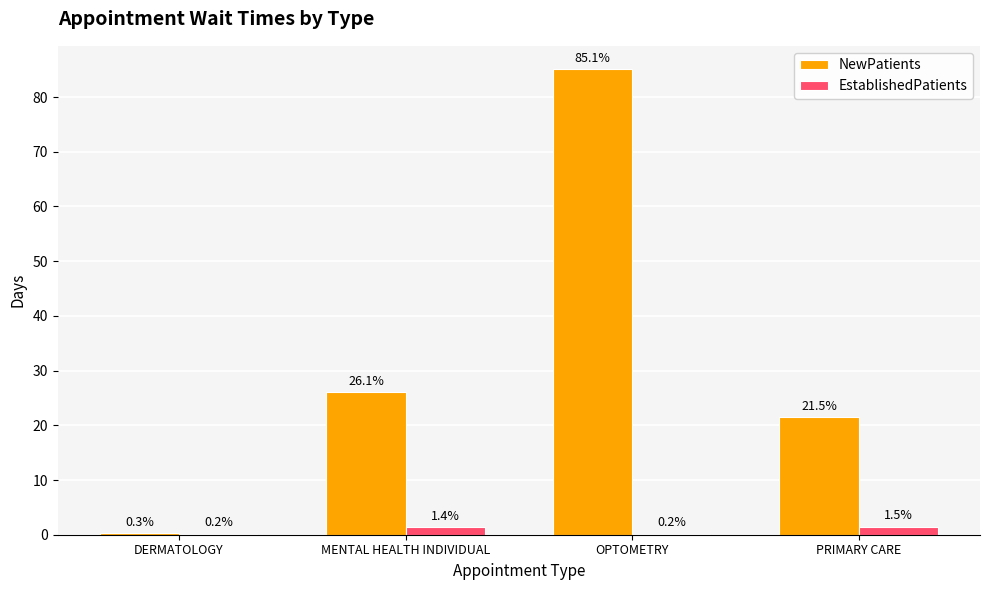

Where does the EstablishedPatients series first go above 1?

MENTAL HEALTH INDIVIDUAL